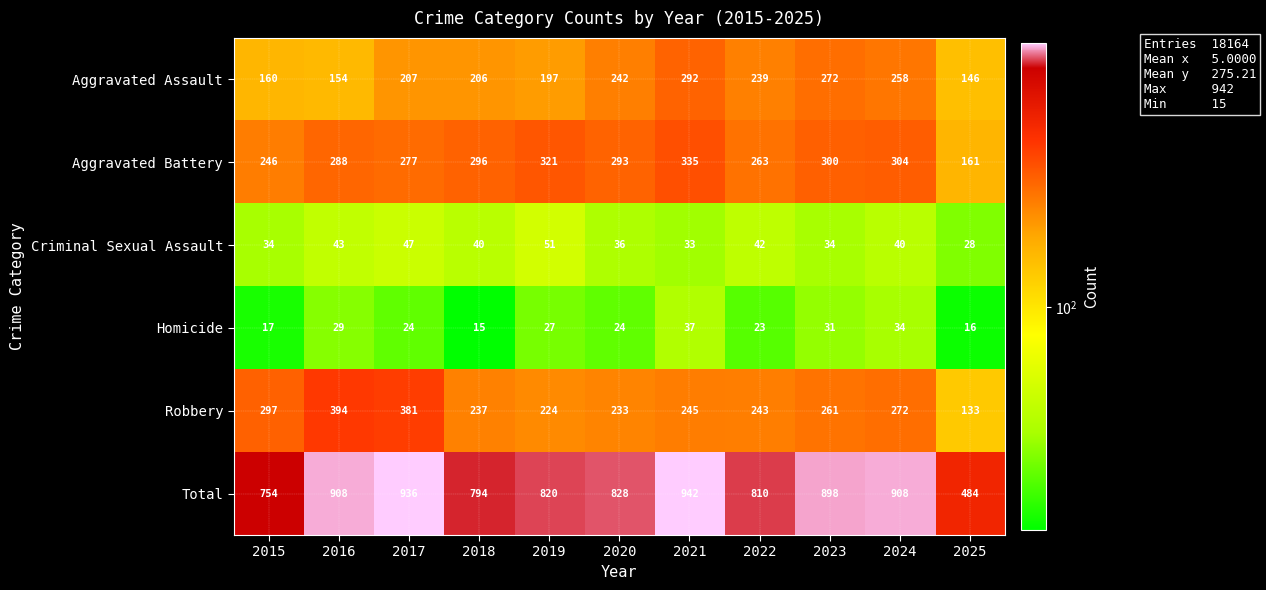

Which series has the largest range (max minus min)?

Total